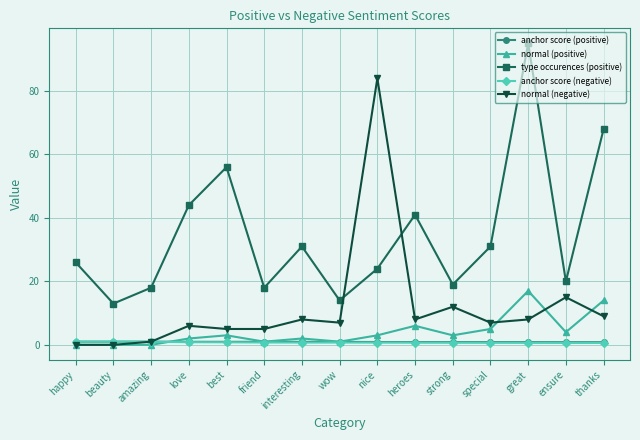

What is the total value across all series at heroes?

56.6